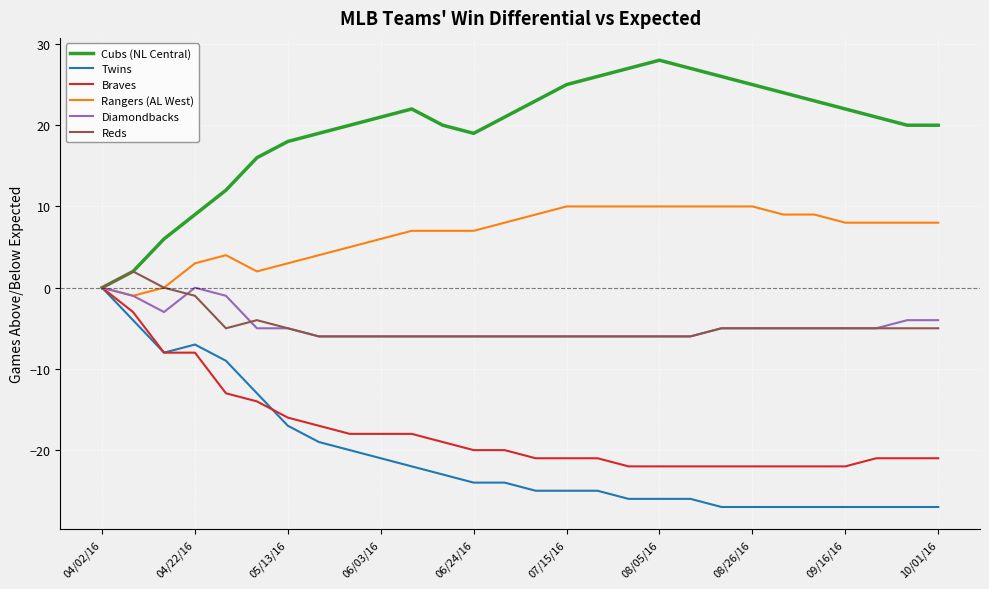

Which series has the largest total across all categories?

Cubs (NL Central)